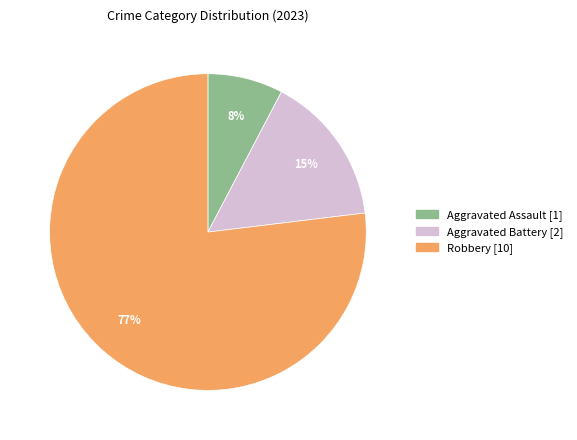

Which category has the smallest portion of the pie?

Aggravated Assault [1]